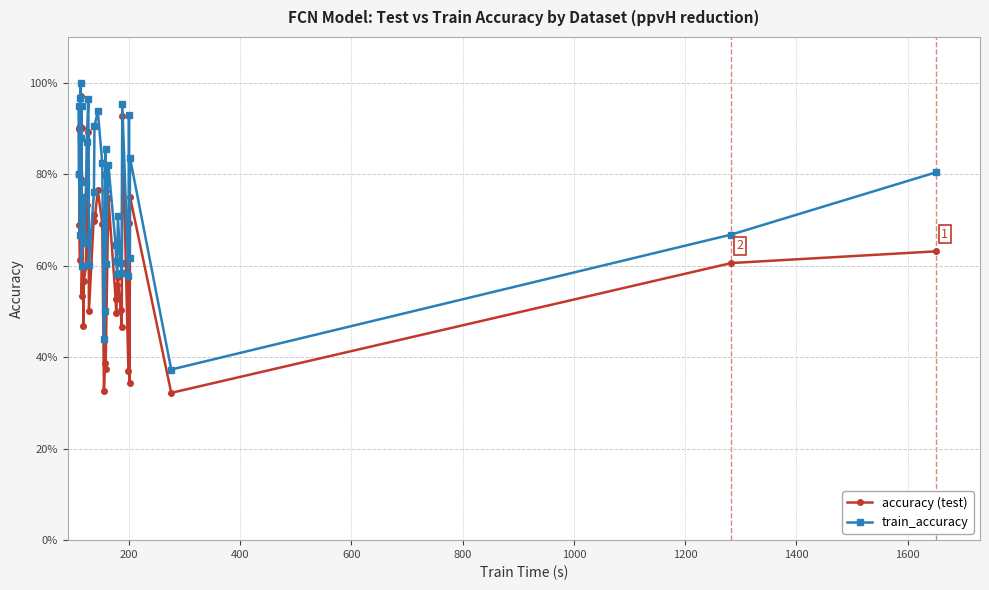

Which series has the largest total across all categories?

train_accuracy